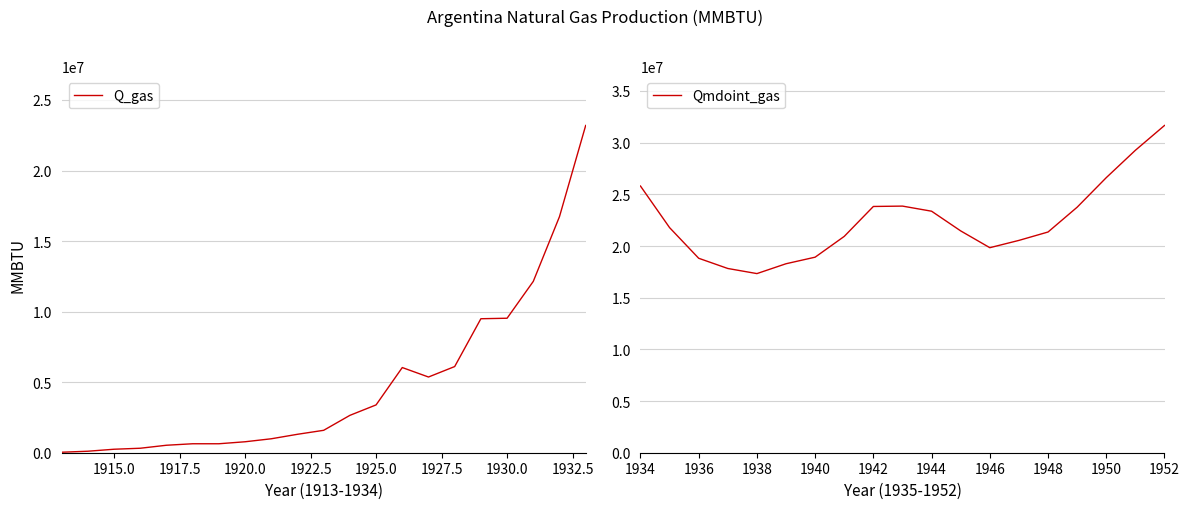

How many categories are shown in the chart?

40